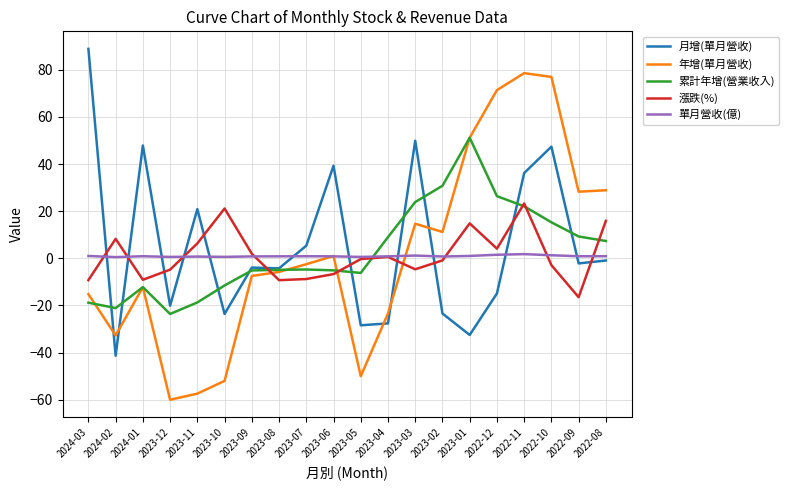

Rank the series by their maximum value, from highest to lowest.

月增(單月營收), 年增(單月營收), 累計年增(營業收入), 漲跌(%), 單月營收(億)